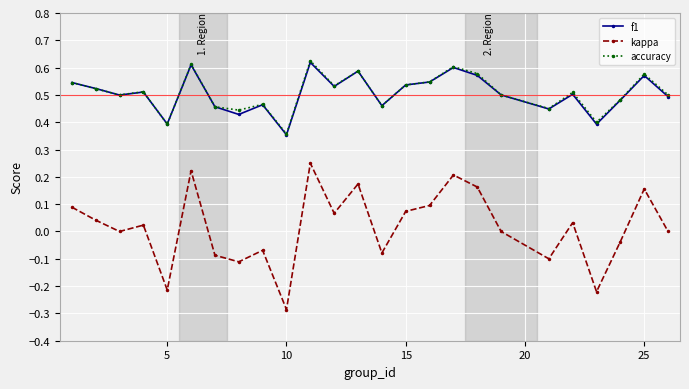

In kappa, how many points are higher than both neighbors (excluding endpoints)?

8